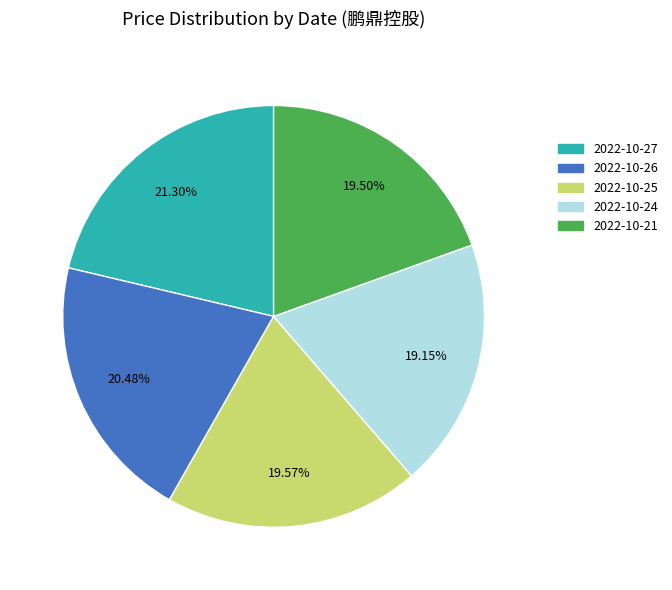

Approximately how many times larger is the value at 2022-10-21 compared to 2022-10-24?

1.0